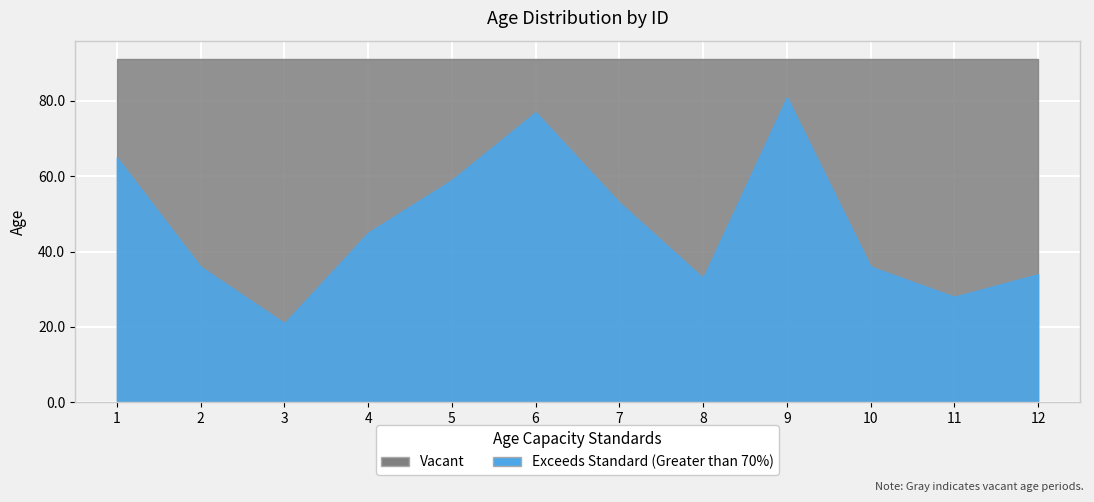

The chart shows a value of 21 at 3. True or false?

True